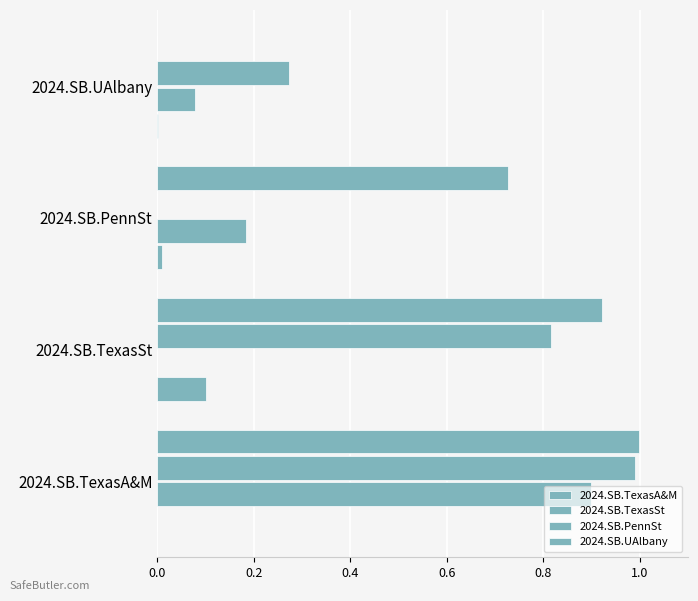

How many data points does each series have?

4